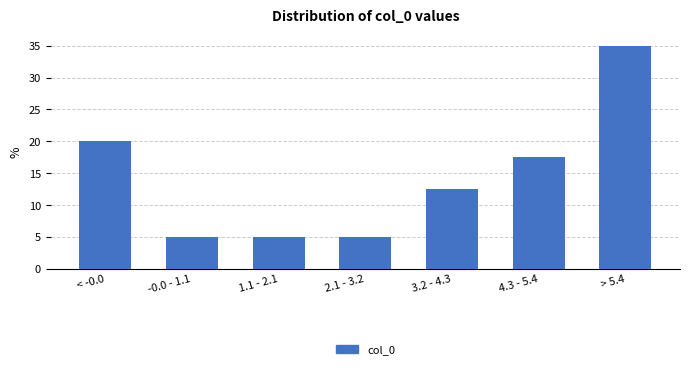

Reading left to right, list all the values displayed in this chart.

20.0	5.0	5.0	5.0	12.5	17.5	35.0